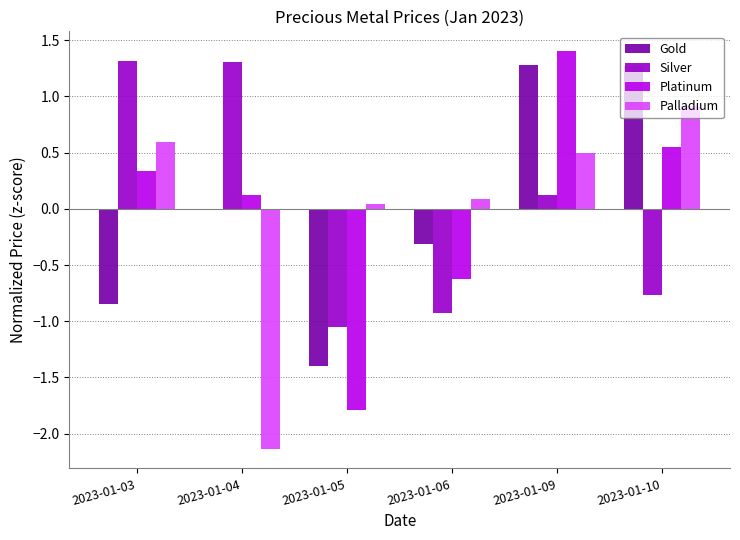

Is the value of Platinum at 2023-01-03 greater than the value of Silver at 2023-01-03?

No